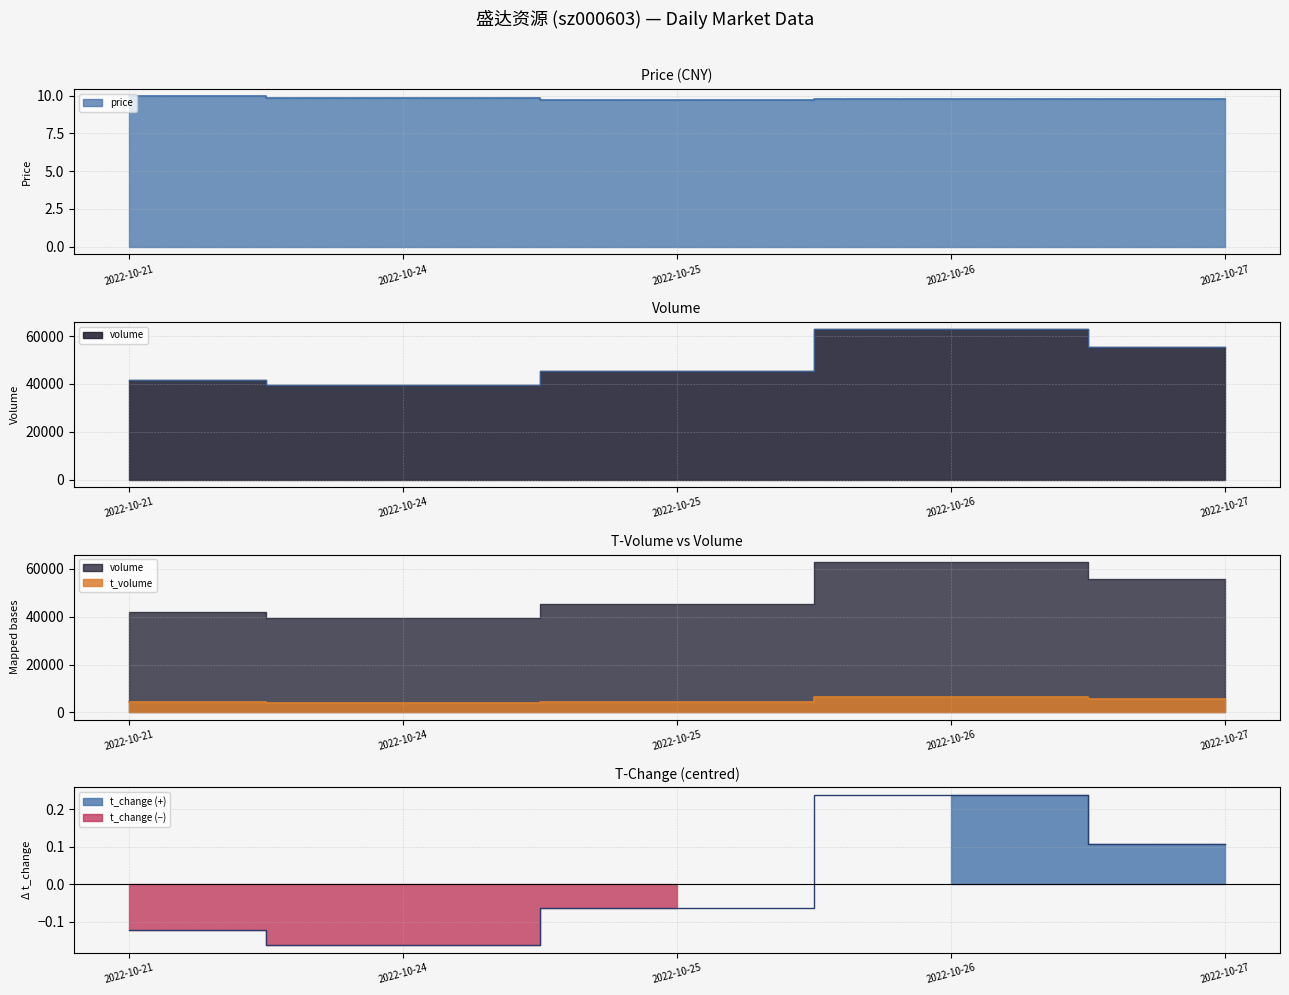

What are all the series names shown in the legend?

price, volume, t_volume, t_change